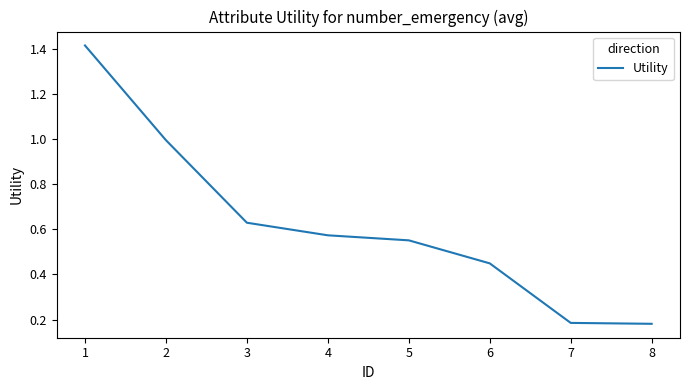

Is it true that the value at 3 is 0.4?

False